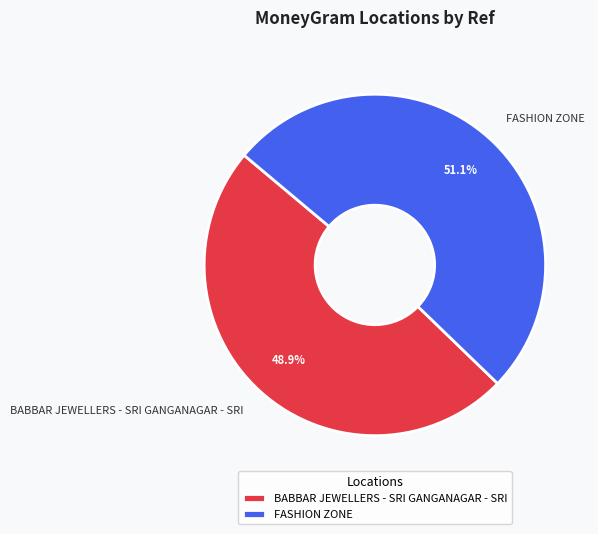

What portion of the pie excludes BABBAR JEWELLERS - SRI GANGANAGAR - SRI?

51.1%